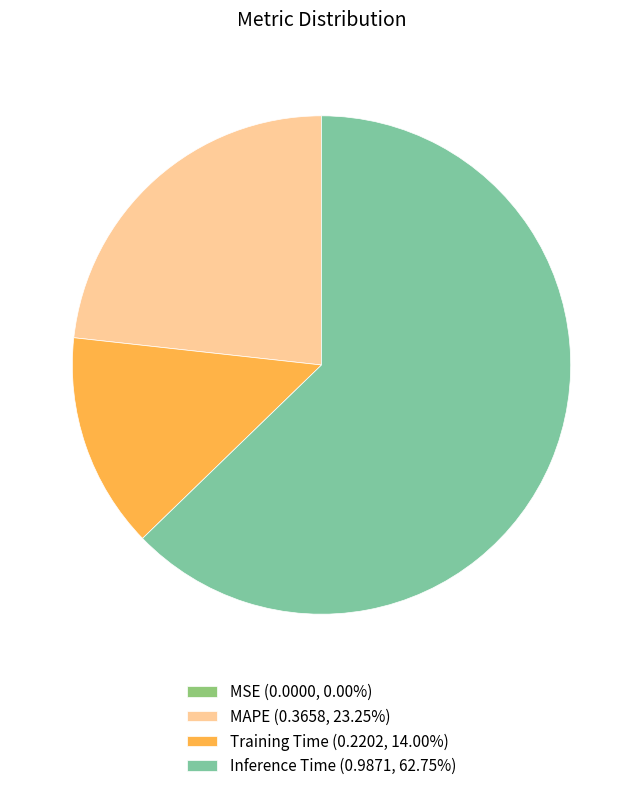

Is there any slice that represents more than half of the pie?

Yes